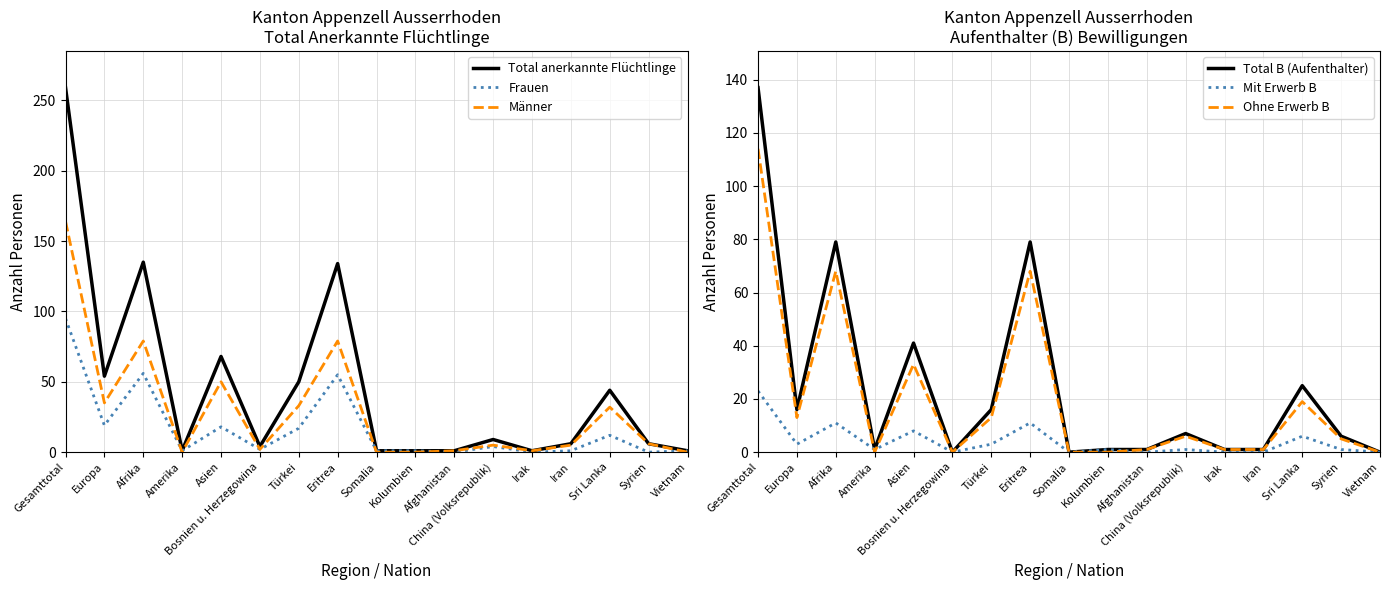

In Total anerkannte Flüchtlinge, how many points are higher than both neighbors (excluding endpoints)?

5